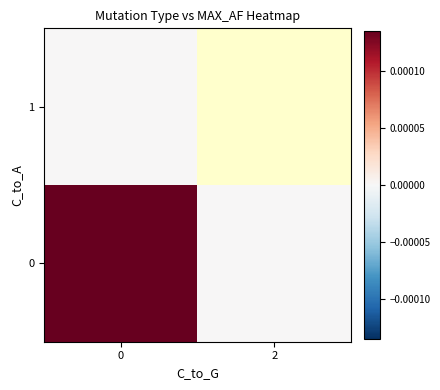

Is it true that 0 equals 0.0 at 2?

True